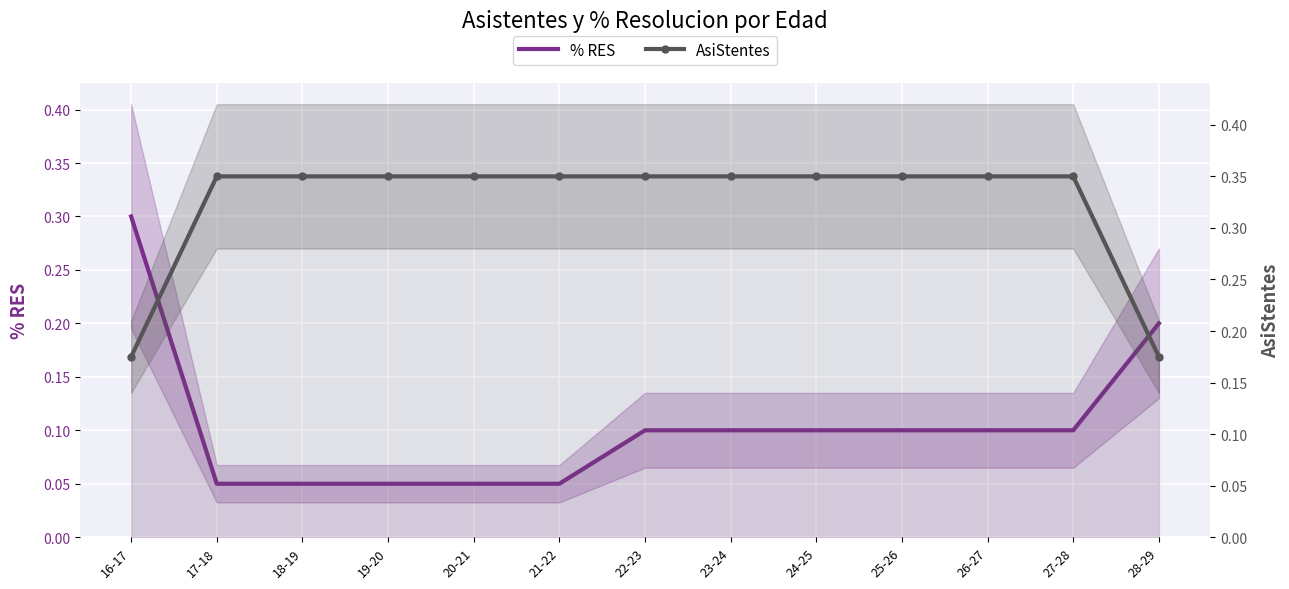

Where do % RES and AsiStentes first cross each other?

16-17 and 17-18